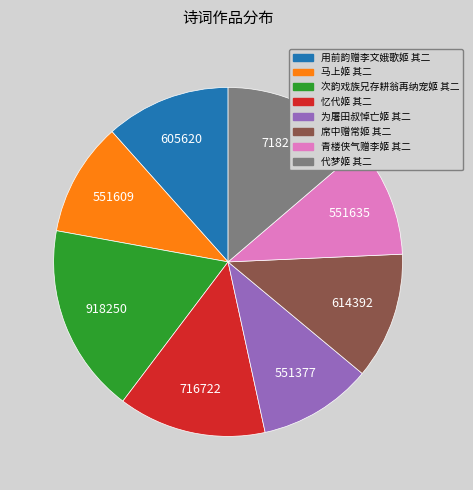

What is the ratio of the value at 马上姬 其二 to the value at 为屠田叔悼亡姬 其二?

1.0